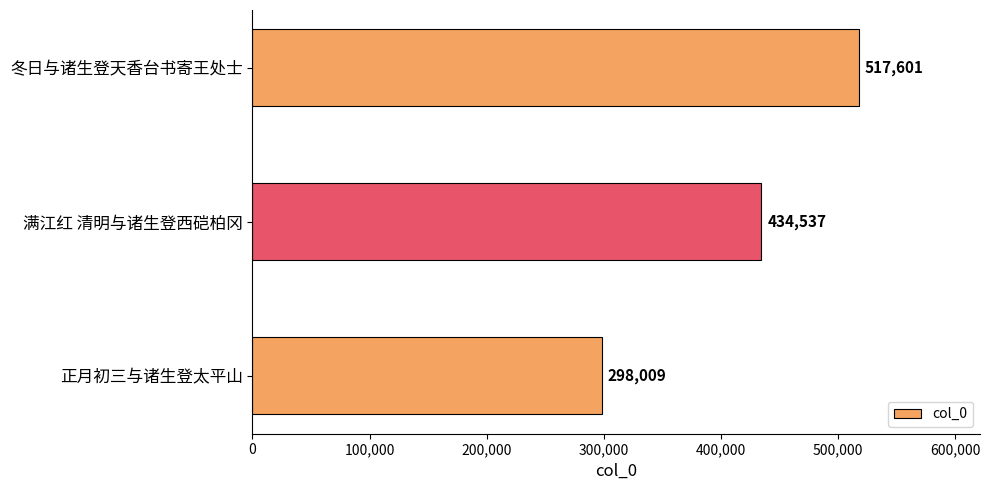

What is the maximum value shown in the chart?

517601